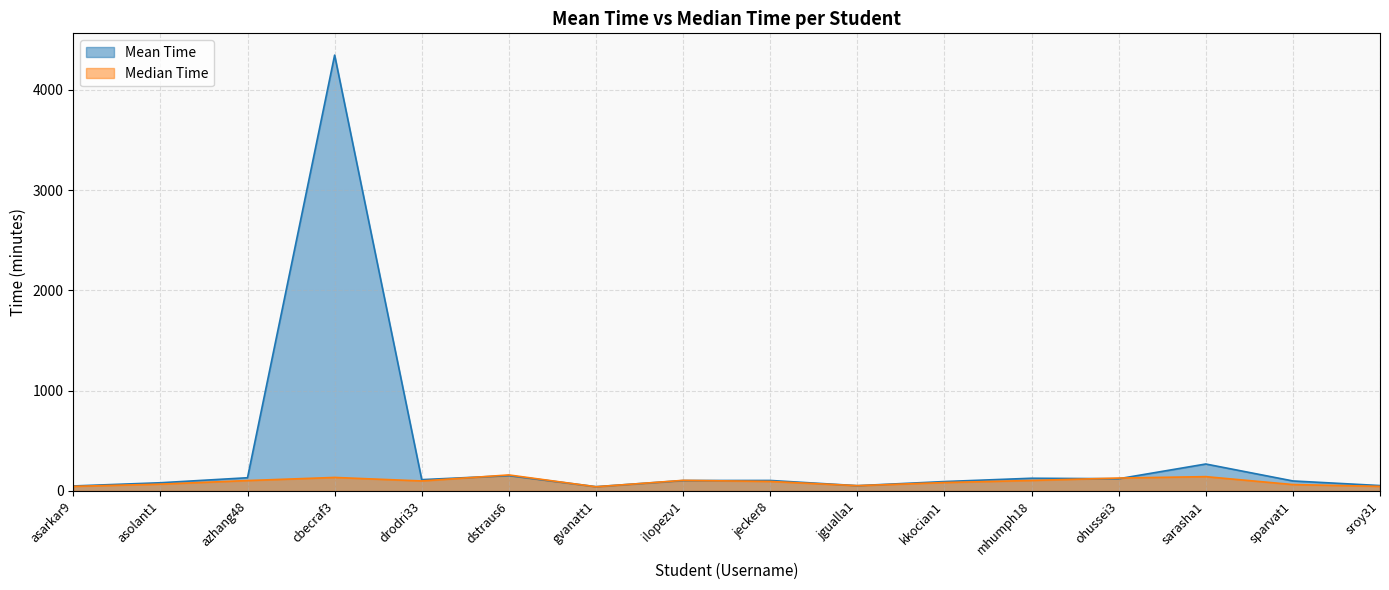

In Mean Time, how many points are higher than both neighbors (excluding endpoints)?

5